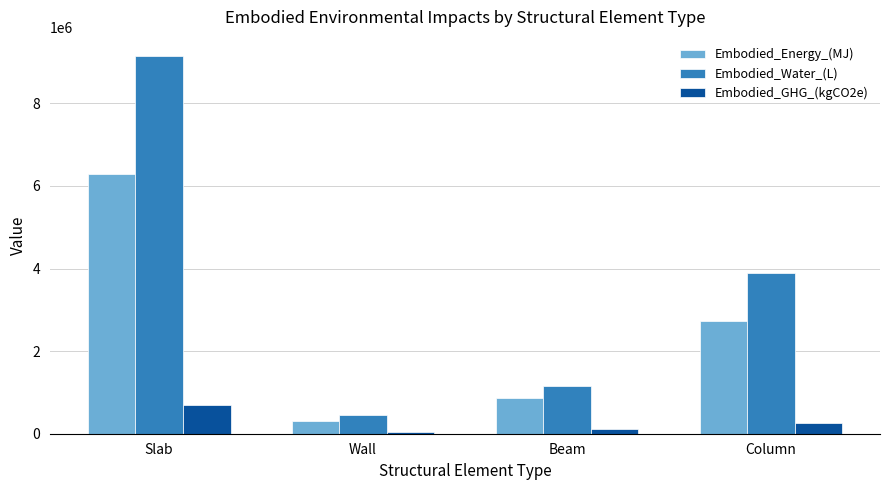

Reading left to right, extract all data points from this chart.

Embodied_Energy_(MJ): Slab=6280688.3	Wall=315428.6	Beam=864171.8	Column=2736952.3
Embodied_Water_(L): Slab=9150856.8	Wall=456470.3	Beam=1150552.5	Column=3888067.0
Embodied_GHG_(kgCO2e): Slab=695549.7	Wall=37678.0	Beam=103981.8	Column=258889.9